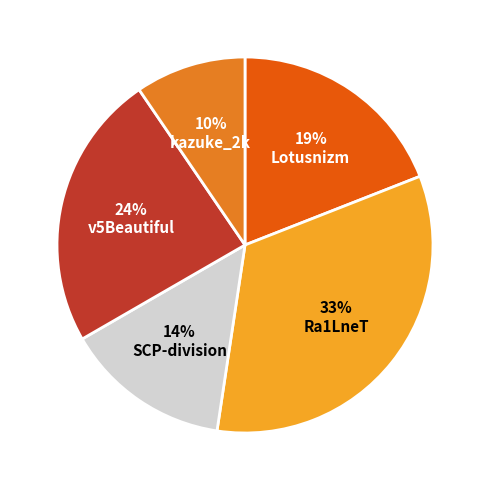

Do Lotusnizm and SCP-division together represent more than half of the pie?

No